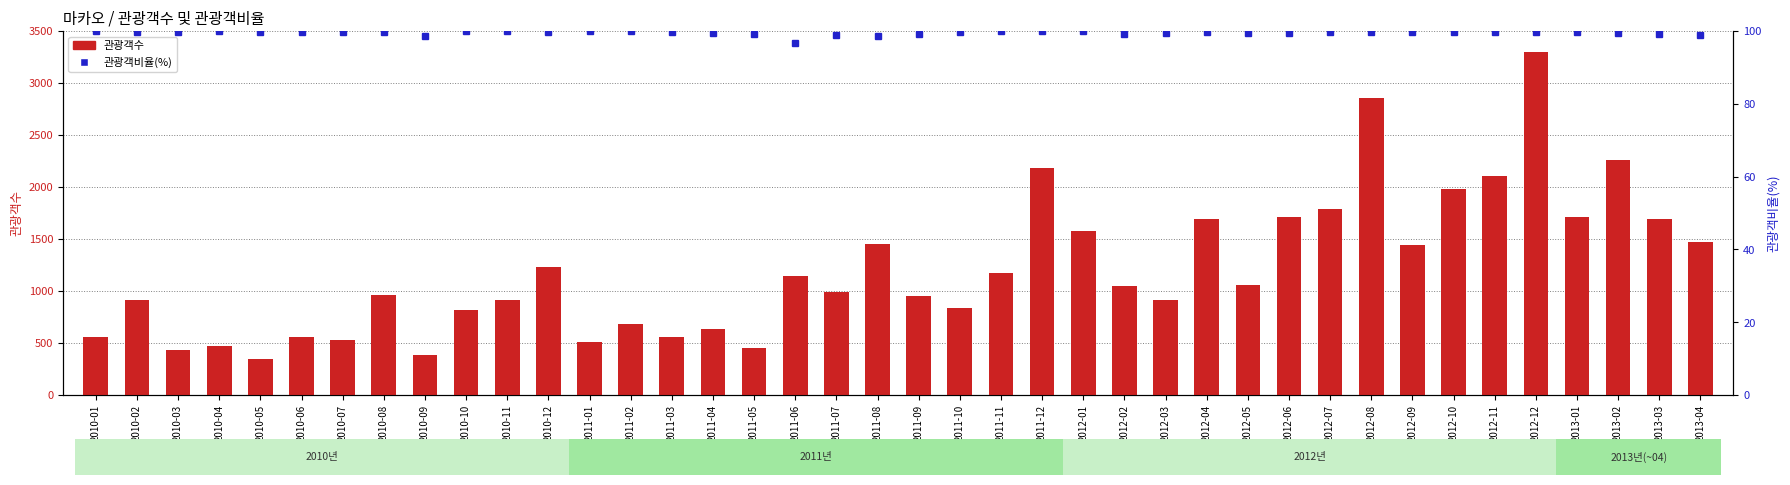

Which category has the lowest value in the 관광객비율(%) series?

2011-06